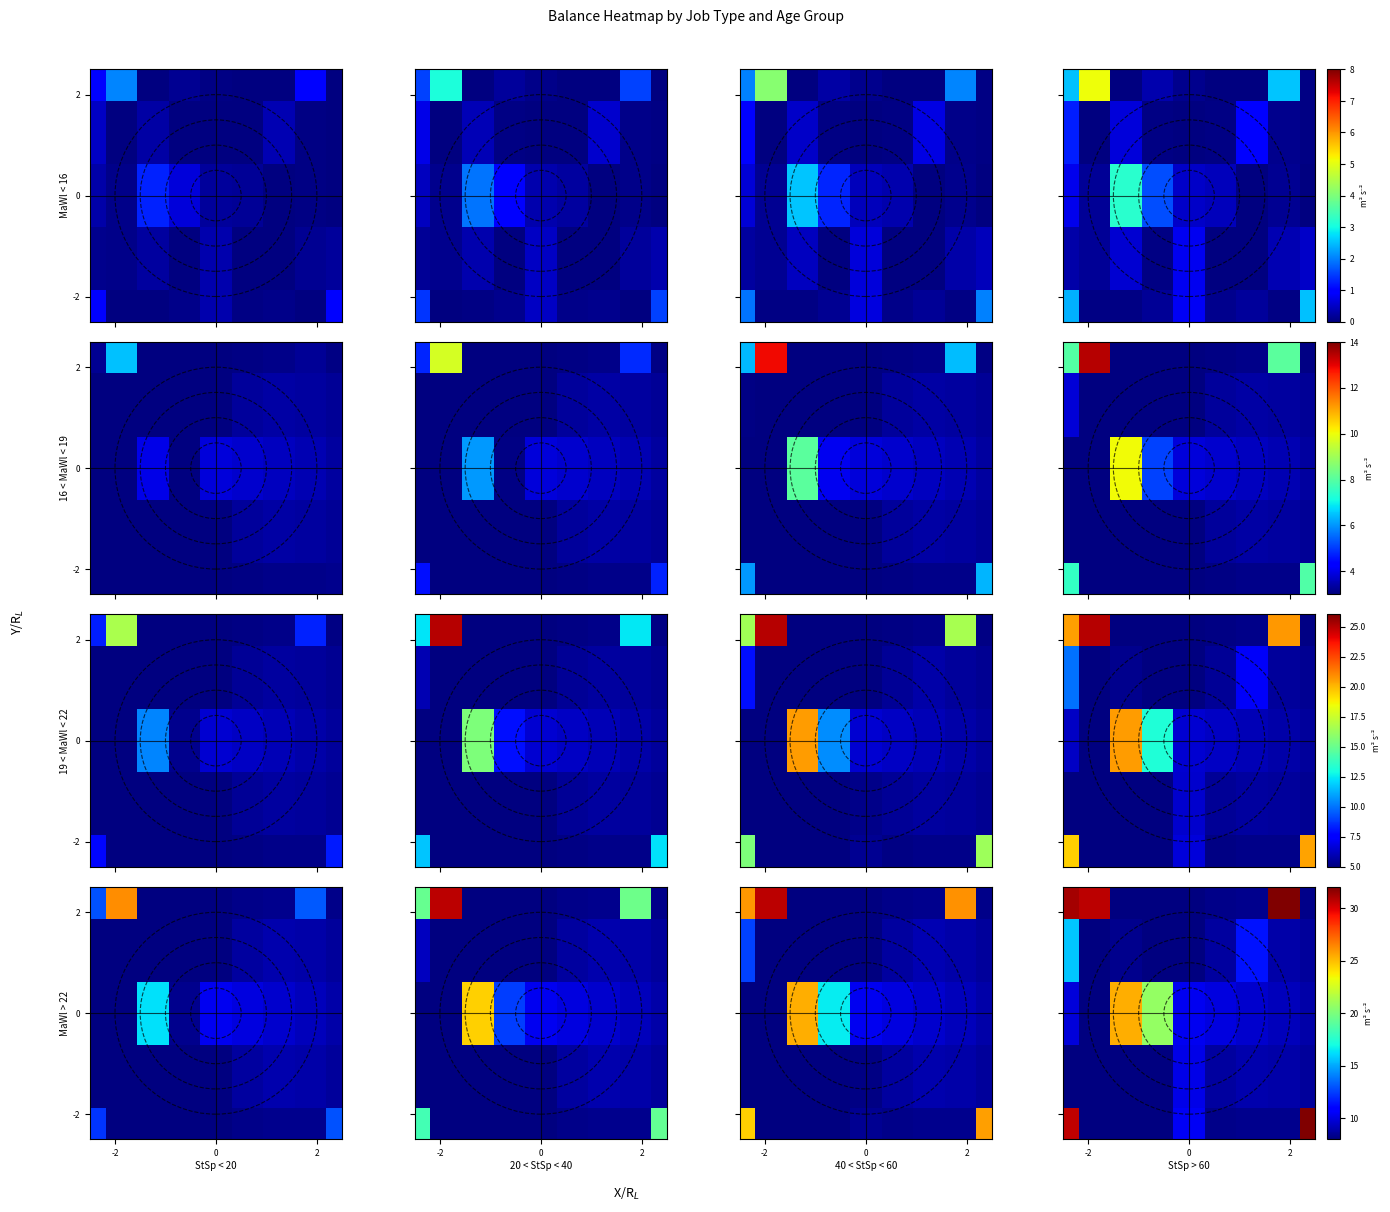

At how many categories does at least one series exceed 15?

6